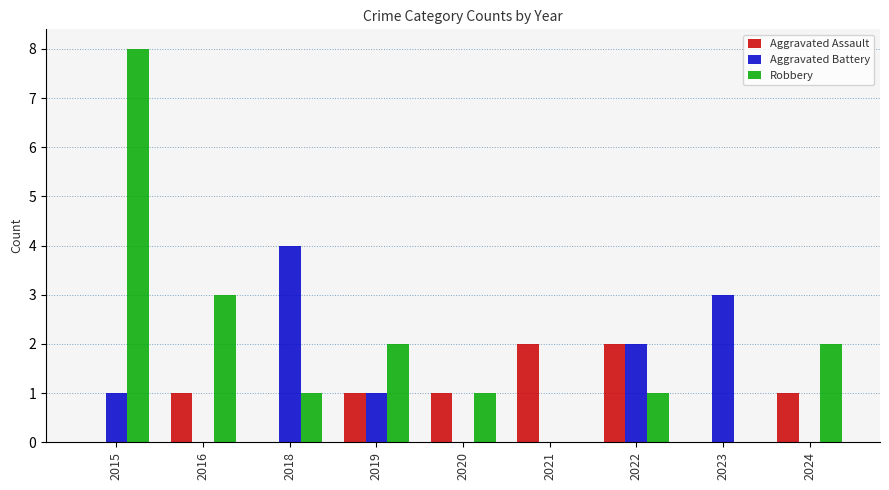

Is it true that Aggravated Battery equals 4 at 2018?

True